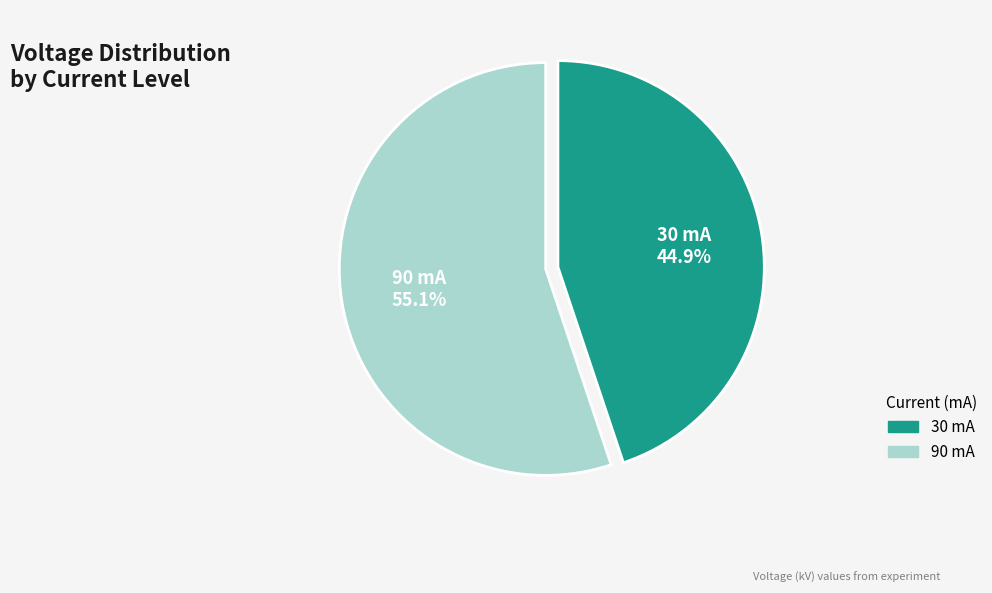

Between 30 mA and 90 mA, which is larger?

90 mA